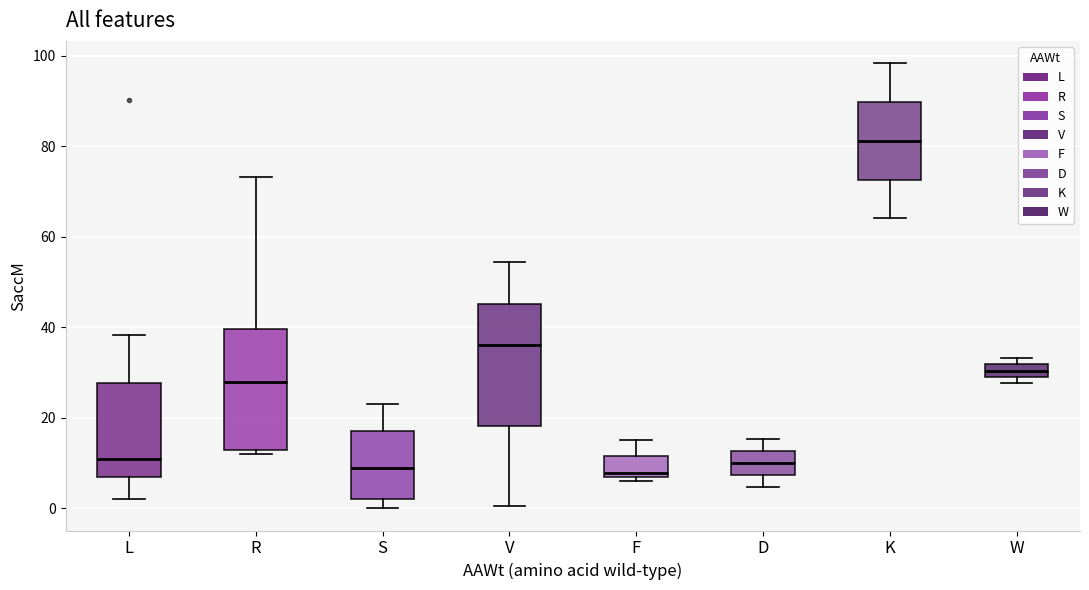

Where is the upper edge of the box for S on the y-axis? The values are not printed on the chart, so give them approximately, as read against the axis.

18